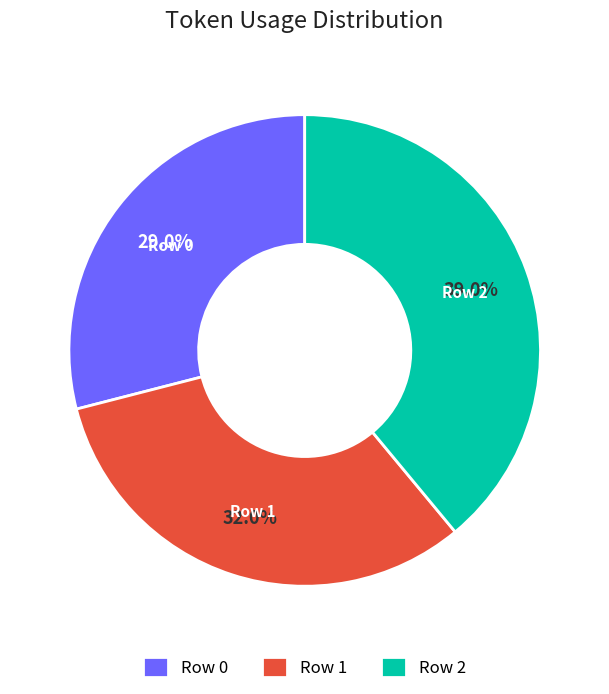

What percentage is NOT represented by Row 1?

68.0%